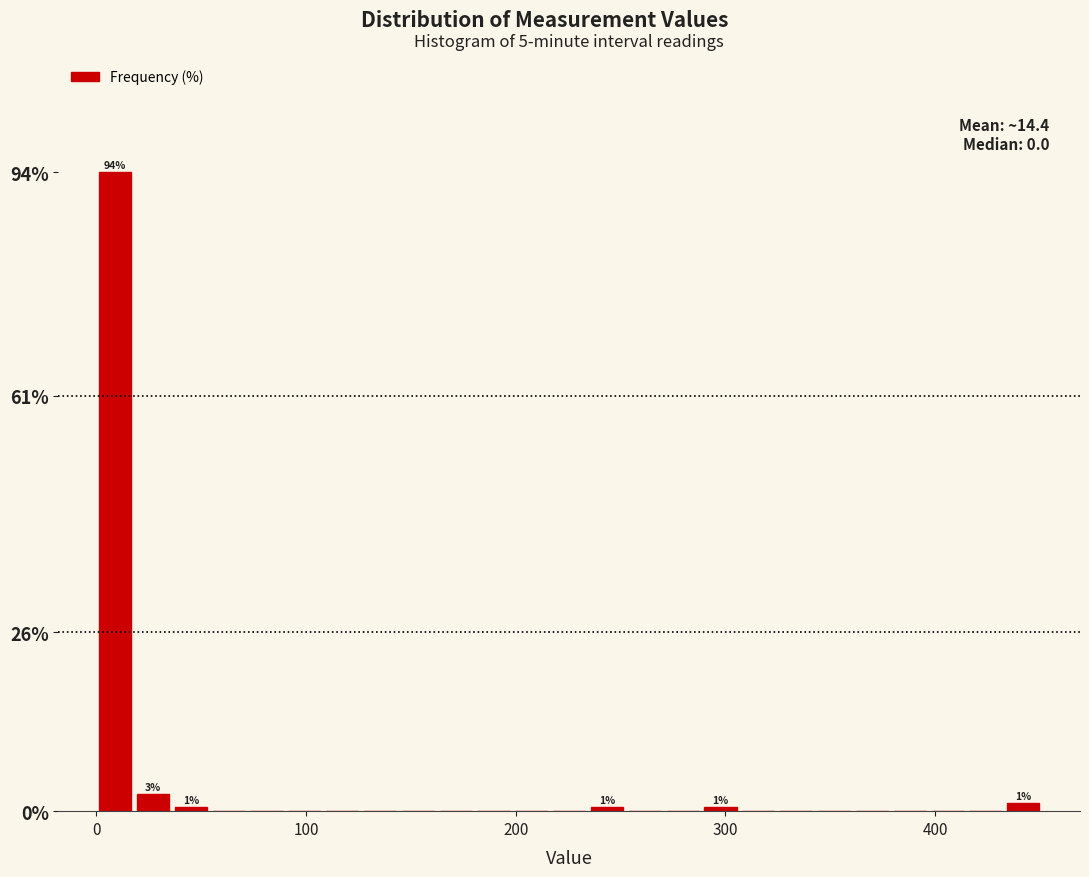

Read against the x-axis, roughly where is the centre of the tallest bar?

10